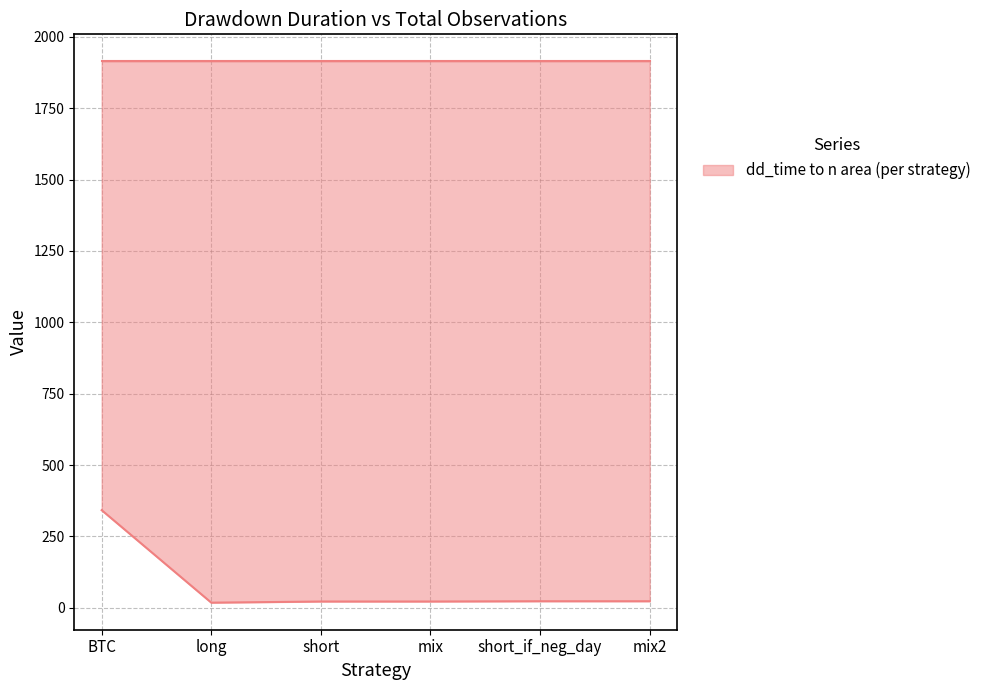

What is the lowest value of the dd_time series?

18